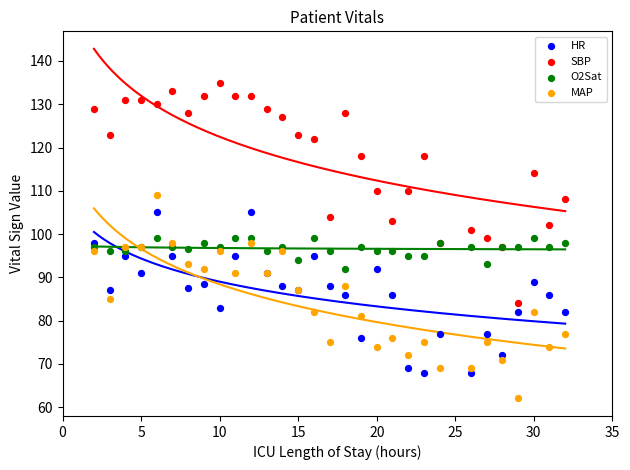

Which series reaches the minimum Y coordinate?

MAP